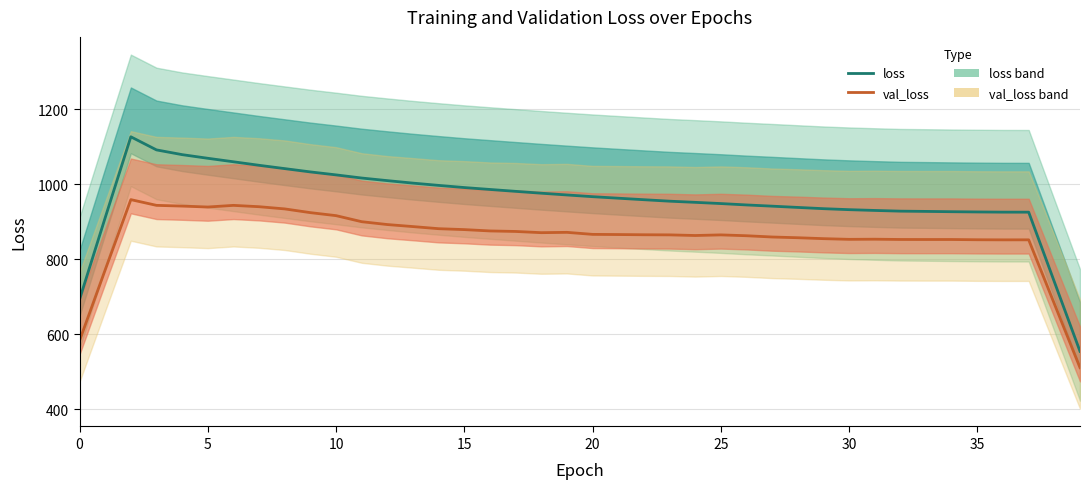

How many data points in val_loss are above 865?

21